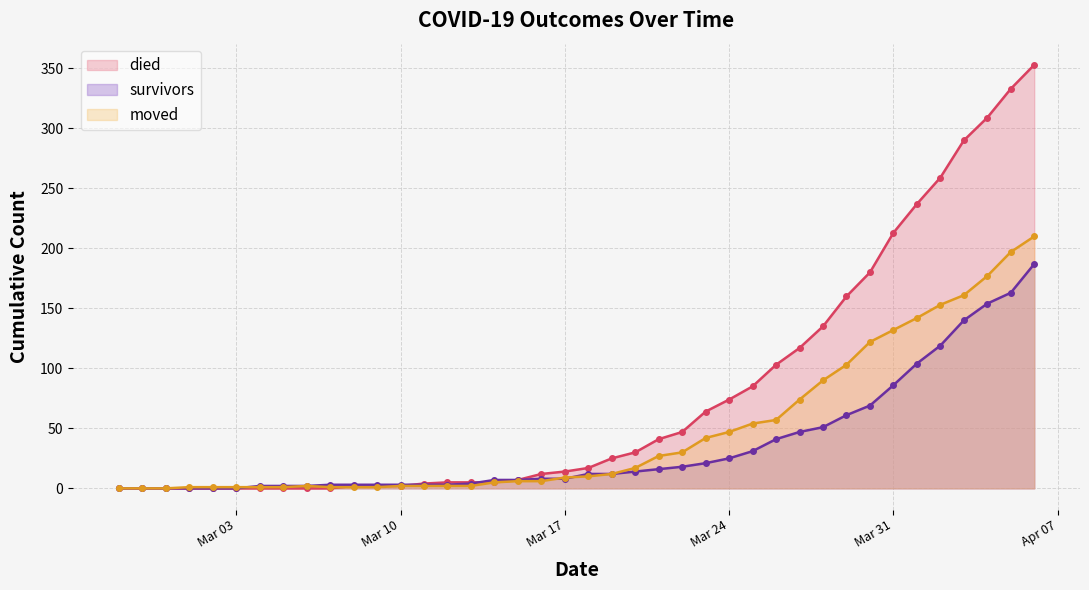

Reading left to right, what are all the values shown in this chart?

survivors: 0	0	0	0	0	0	2	2	2	3	3	3	3	3	3	4	7	7	8	8	12	12	14	16	18	21	25	31	41	47	51	61	69	86	104	119	140	154	163	187
died: 0	0	0	0	0	0	0	0	0	0	2	2	2	4	5	5	5	7	12	14	17	25	30	41	47	64	74	85	103	117	135	160	180	213	237	259	290	309	333	353
moved: 0	0	0	1	1	1	1	1	2	1	1	1	2	2	2	2	5	6	6	9	10	12	17	27	30	42	47	54	57	74	90	103	122	132	142	153	161	177	197	210